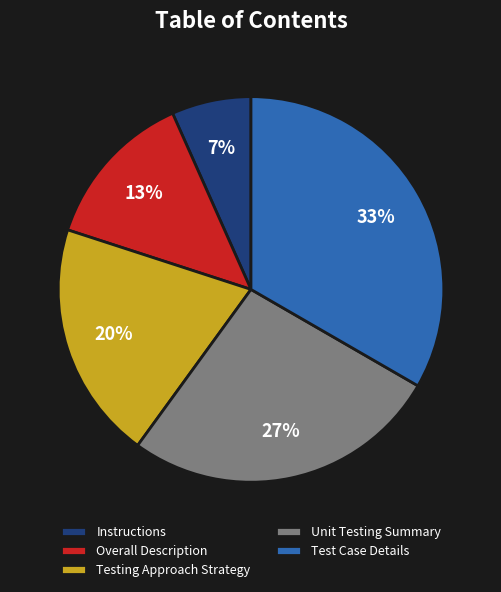

Does Unit Testing Summary represent more than half of the total?

No